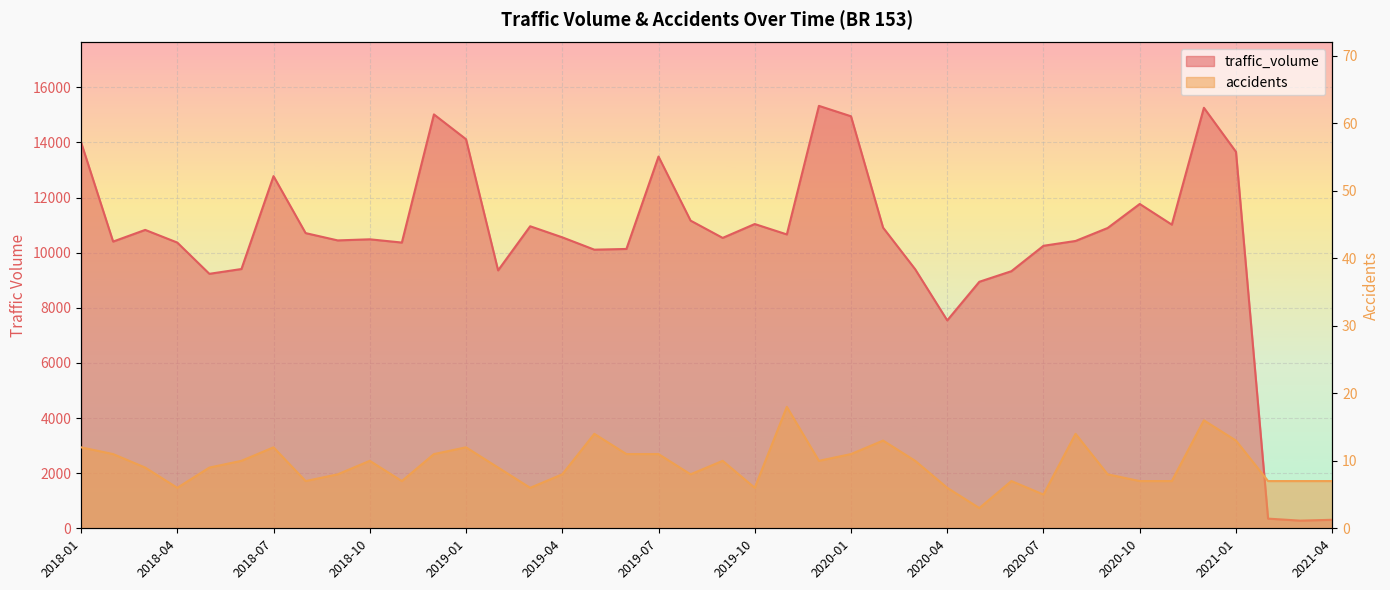

List the series in order of their overall mean, highest first.

traffic_volume, accidents